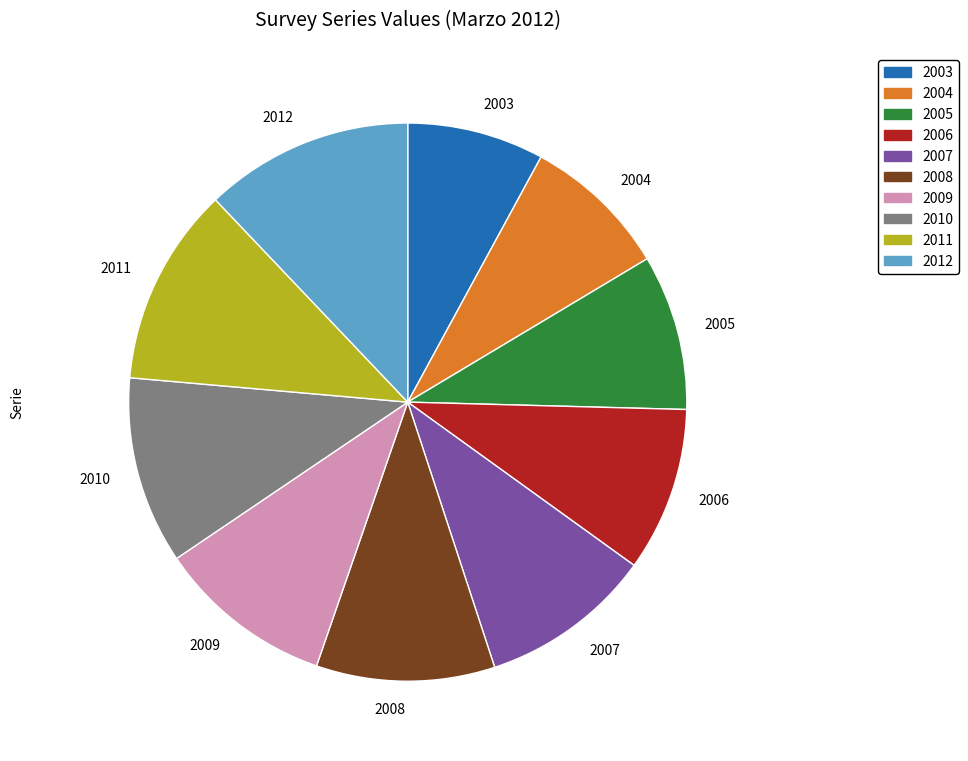

Is there any slice that represents more than half of the pie?

No